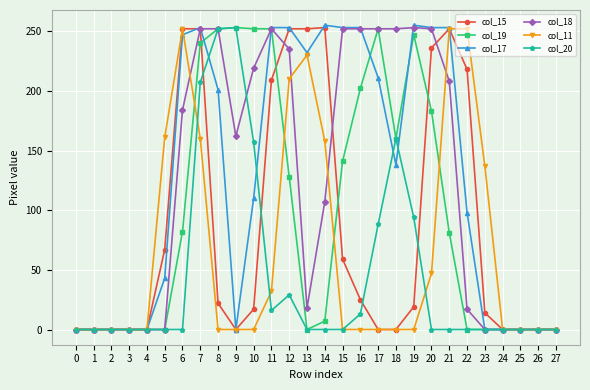

Between 20 and 24, which series saw the biggest shift?

col_17